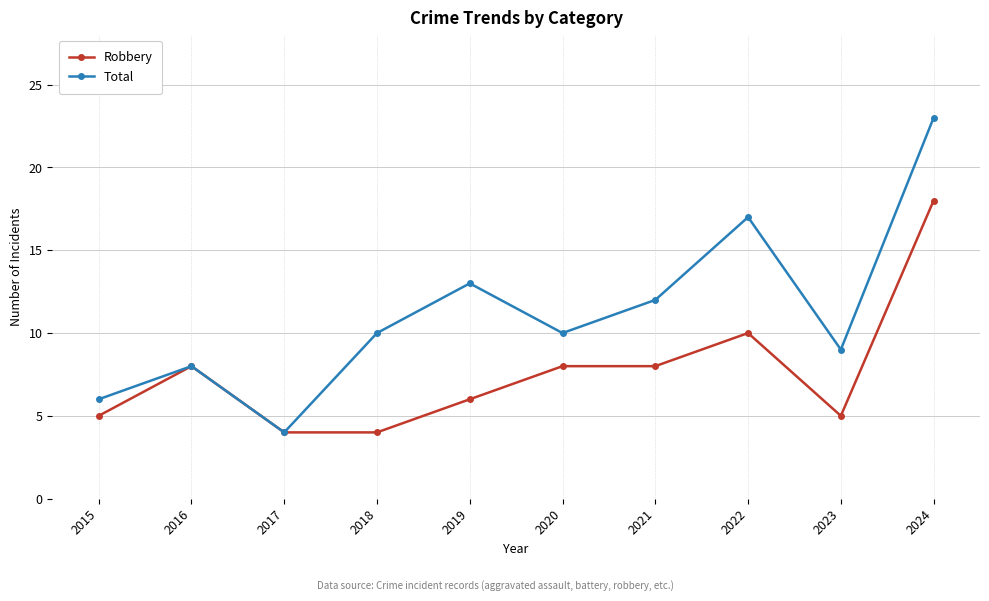

How many series are shown in this chart?

2